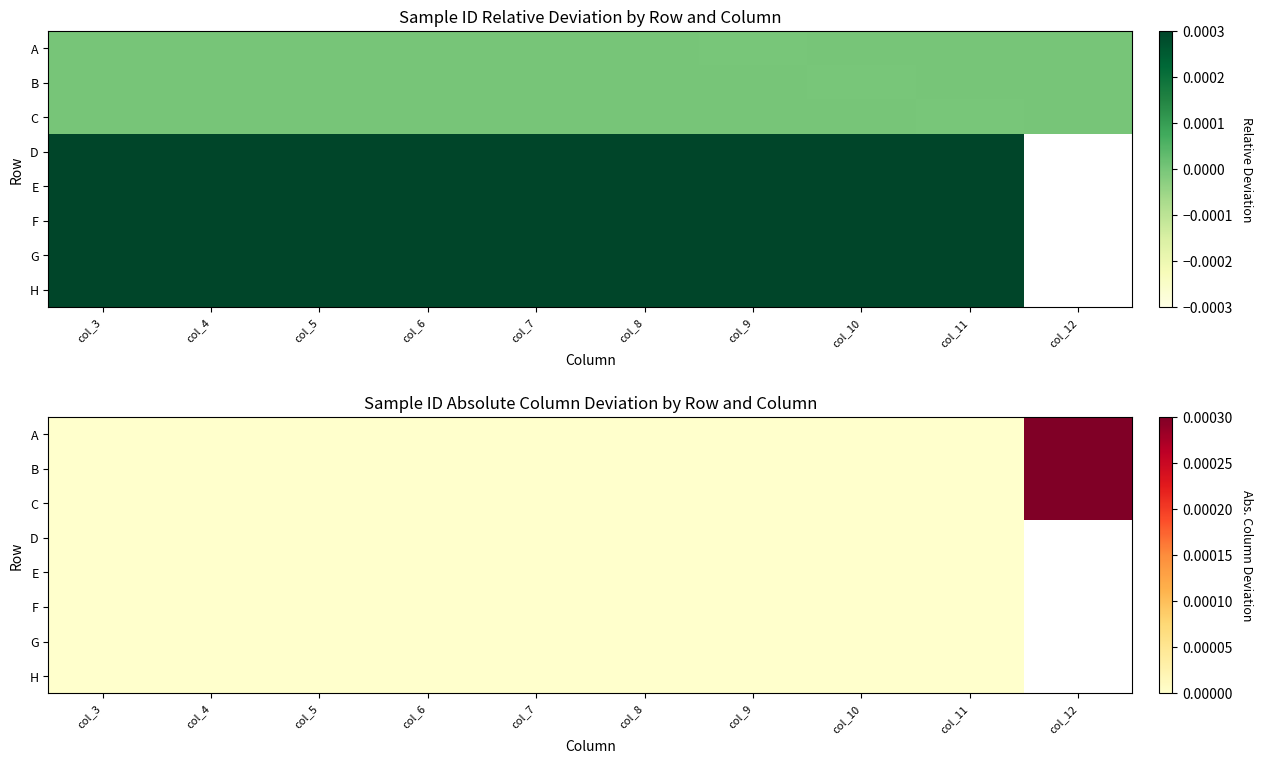

Is it true that H equals 0.0 at col_10?

True